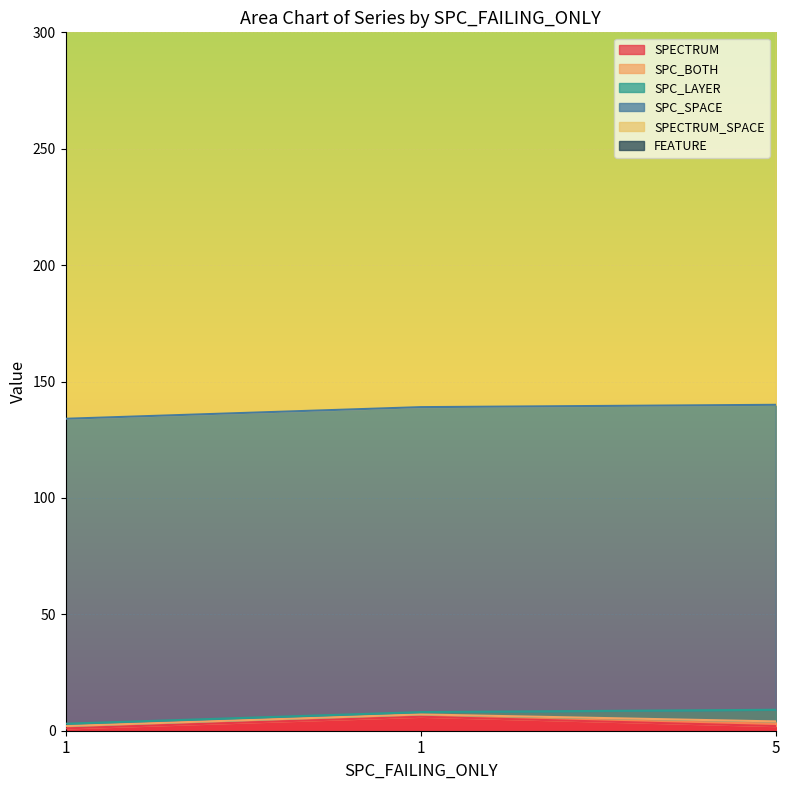

What is the total value across all series at 5?

388